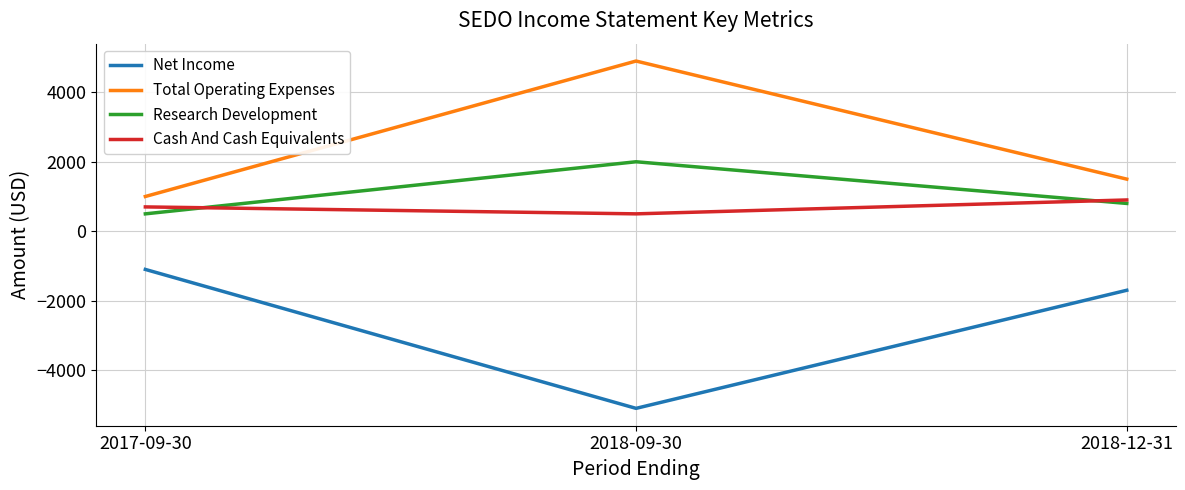

What is the average value of the Net Income series?

-2633